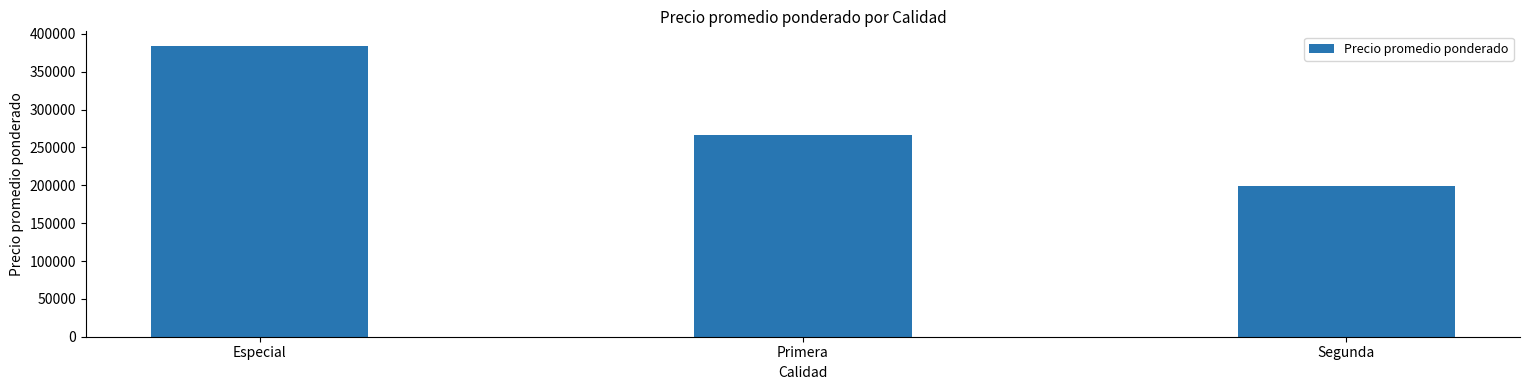

Where does the data first go above 266214?

Especial